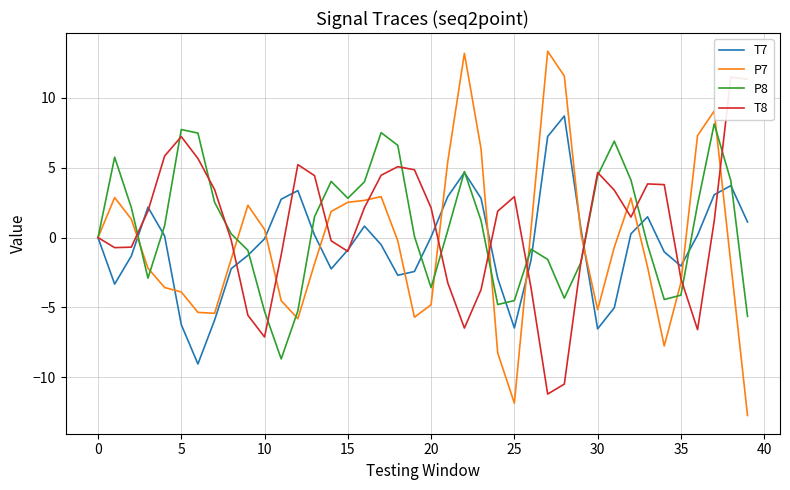

How many interior local peaks does the T7 series have?

7